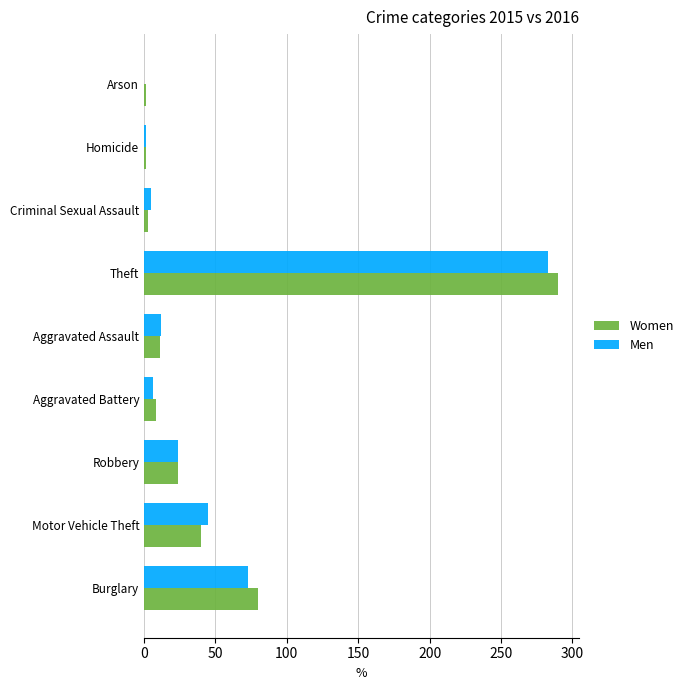

The value of Men at Robbery is 24. True or false?

True